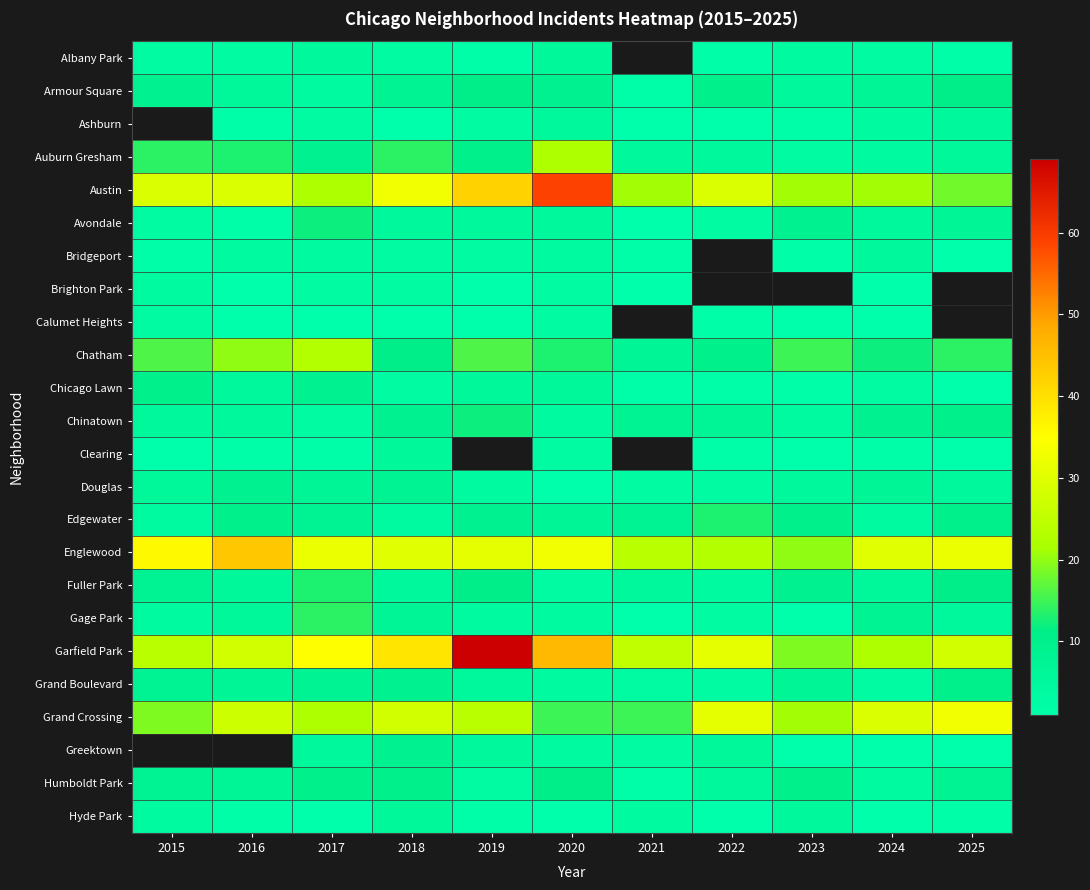

The value of Humboldt Park at 2017 is 6.7. True or false?

False